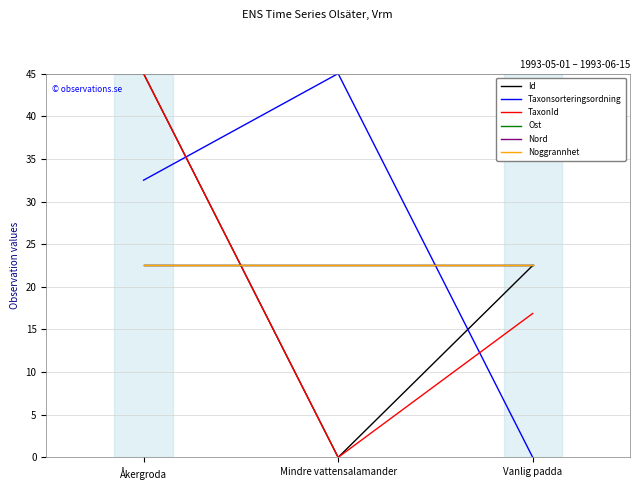

Between Mindre vattensalamander and Åkergroda, which is larger?

Åkergroda